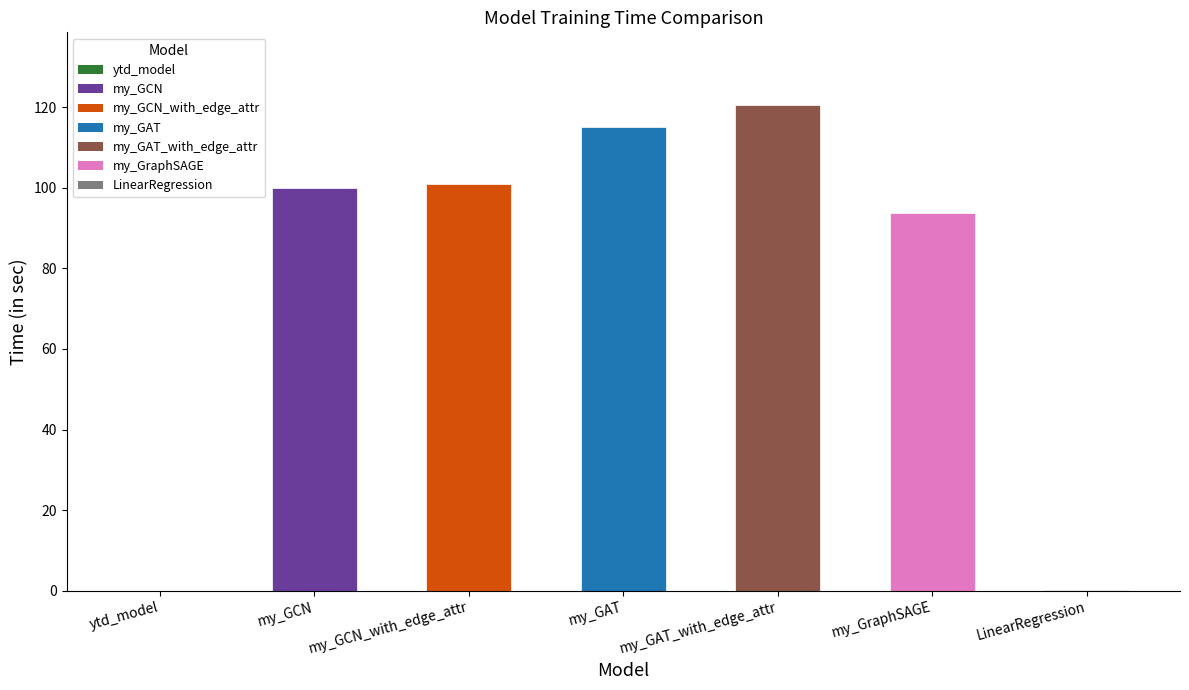

Is it true that the value at LinearRegression is 0.2?

True